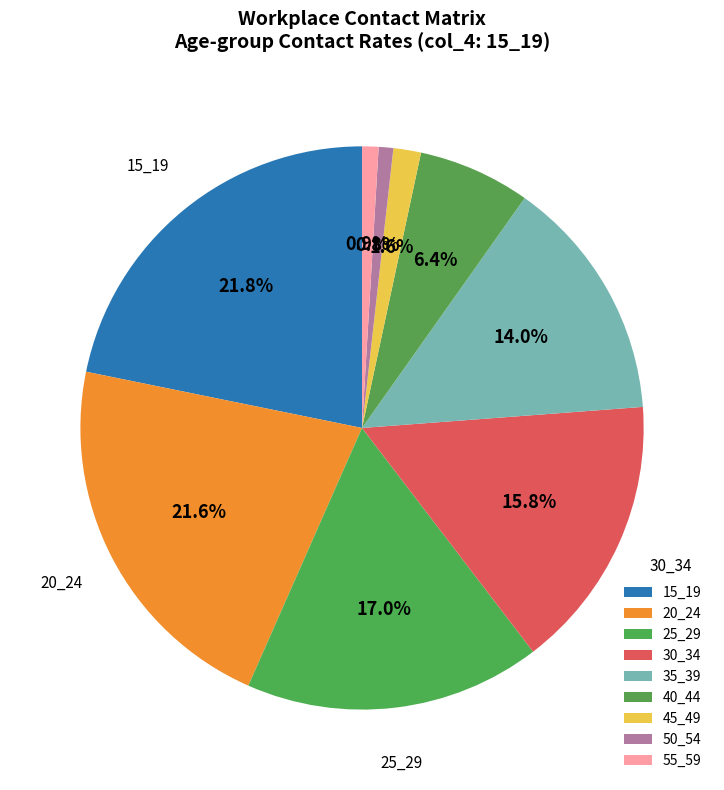

How much of the chart is everything except 50_54?

99.2%